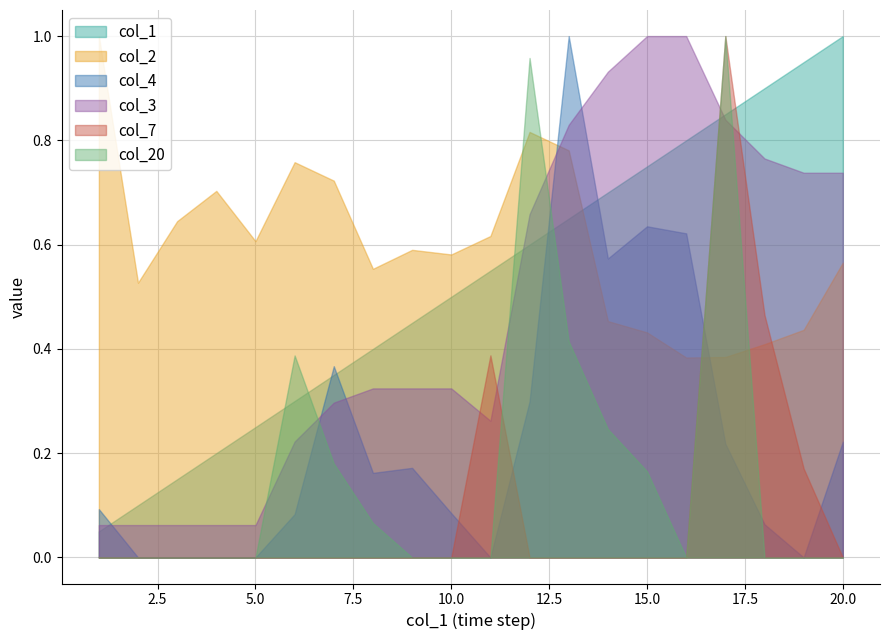

What are all the series names shown in the legend?

col_1, col_2, col_4, col_3, col_7, col_20